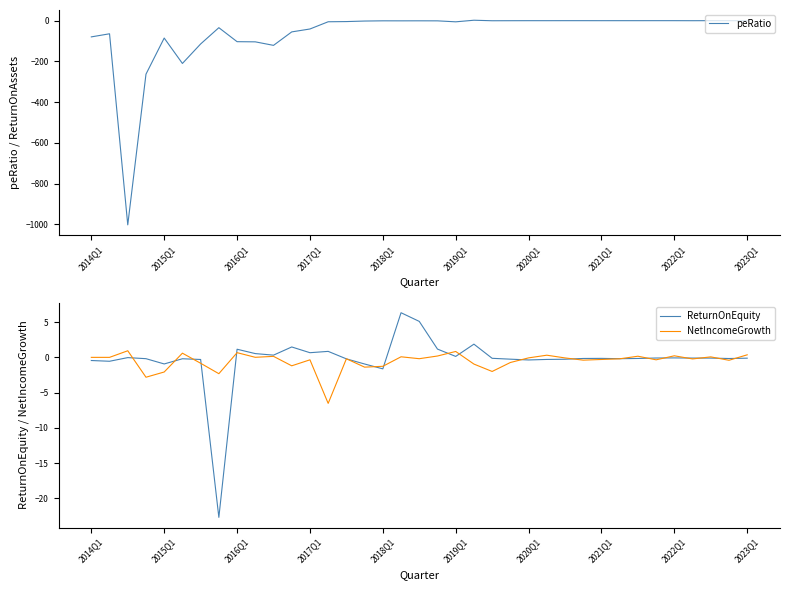

What is the minimum value for ReturnOnEquity?

-22.7